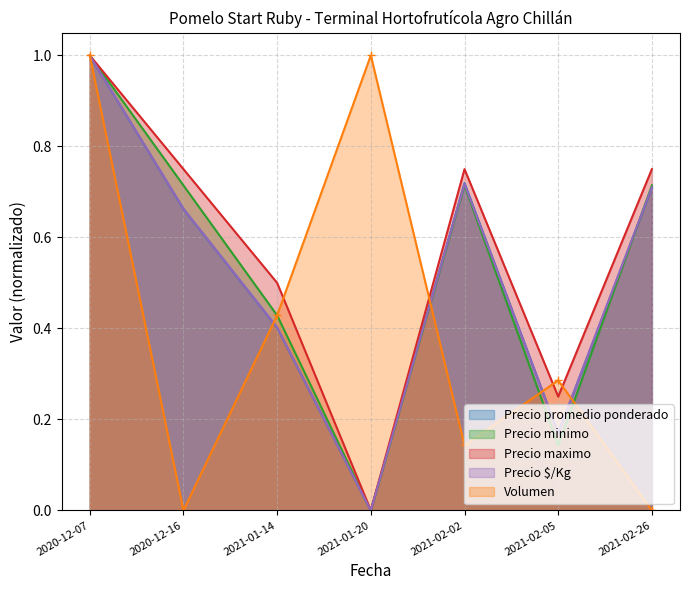

Reading left to right, transcribe all the data shown in this chart.

Precio promedio ponderado: 1.0	0.7	0.4	0.0	0.7	0.2	0.7
Precio minimo: 1.0	0.7	0.4	0.0	0.7	0.1	0.7
Precio maximo: 1.0	0.8	0.5	0.0	0.8	0.2	0.8
Precio $/Kg: 1.0	0.7	0.4	0.0	0.7	0.2	0.7
Volumen: 1.0	0.0	0.4	1.0	0.1	0.3	0.0